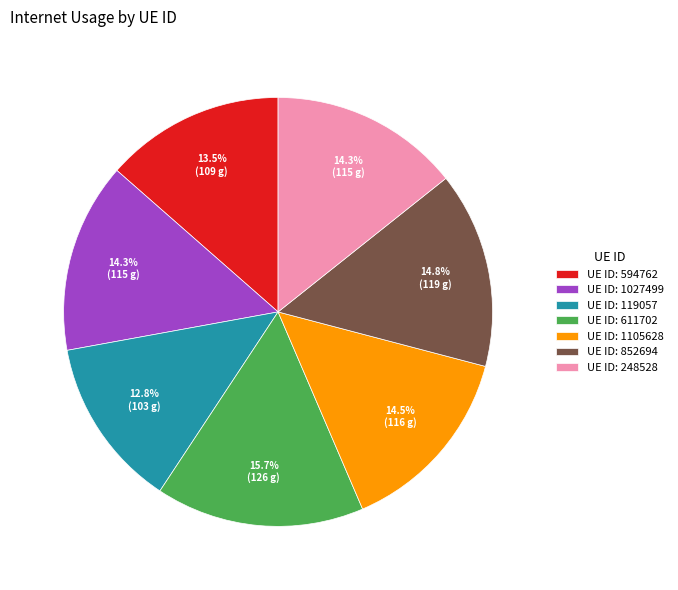

Which category has the biggest portion of the pie?

UE ID: 611702